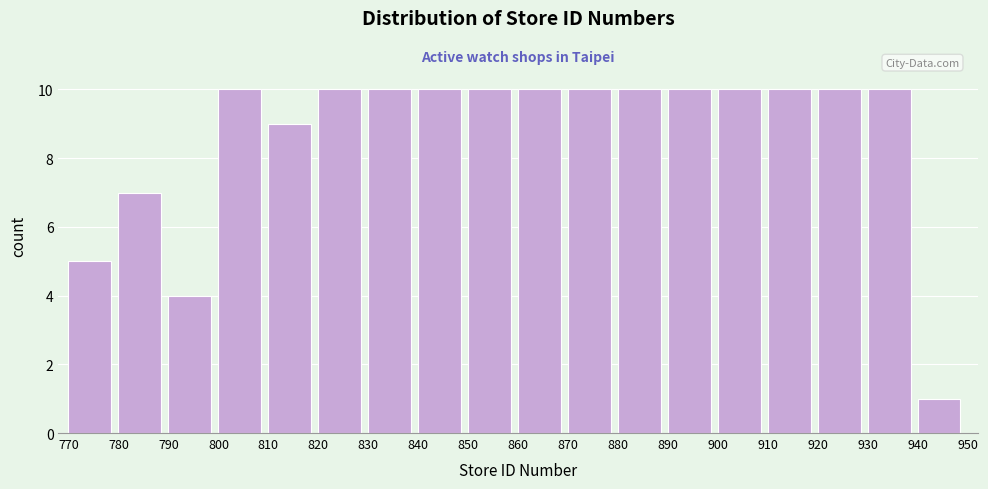

Reading left to right, list every bar in this chart as the range it spans on the x-axis followed by its height. The values are not printed on the chart, so give them approximately, as read against the axis.

770 to 780: 5
780 to 790: 7
790 to 800: 4
800 to 810: 10
810 to 820: 9
820 to 830: 10
830 to 840: 10
840 to 850: 10
850 to 860: 10
860 to 870: 10
870 to 880: 10
880 to 890: 10
890 to 900: 10
900 to 910: 10
910 to 920: 10
920 to 930: 10
930 to 940: 10
940 to 950: 1